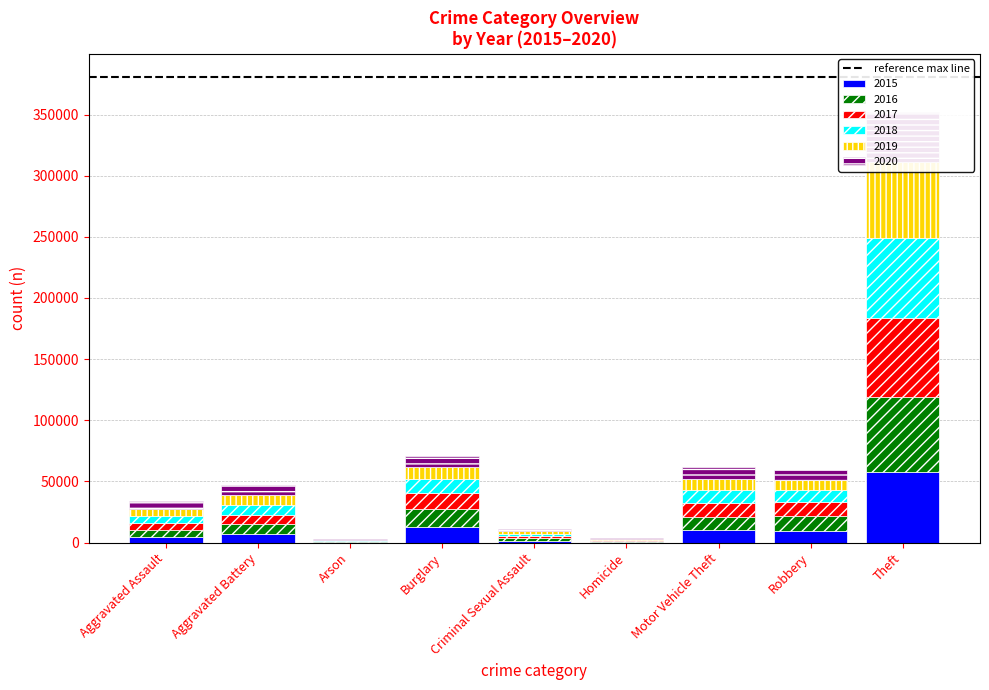

Reading right to left, list all the values displayed in this chart.

2015: Theft=57350	Robbery=9638	Motor Vehicle Theft=10068	Homicide=496	Criminal Sexual Assault=1679	Burglary=13184	Arson=448	Aggravated Battery=7018	Aggravated Assault=4480
2016: Theft=61621	Robbery=11960	Motor Vehicle Theft=11286	Homicide=786	Criminal Sexual Assault=1824	Burglary=14289	Arson=515	Aggravated Battery=8085	Aggravated Assault=5712
2017: Theft=64382	Robbery=11880	Motor Vehicle Theft=11380	Homicide=672	Criminal Sexual Assault=1952	Burglary=13001	Arson=444	Aggravated Battery=7845	Aggravated Assault=5793
2018: Theft=65286	Robbery=9680	Motor Vehicle Theft=9985	Homicide=589	Criminal Sexual Assault=1992	Burglary=11746	Arson=373	Aggravated Battery=7734	Aggravated Assault=6001
2019: Theft=62491	Robbery=7994	Motor Vehicle Theft=8977	Homicide=498	Criminal Sexual Assault=1886	Burglary=9639	Arson=376	Aggravated Battery=7857	Aggravated Assault=5841
2020: Theft=41320	Robbery=7855	Motor Vehicle Theft=9959	Homicide=787	Criminal Sexual Assault=1464	Burglary=8757	Arson=588	Aggravated Battery=8319	Aggravated Assault=6263